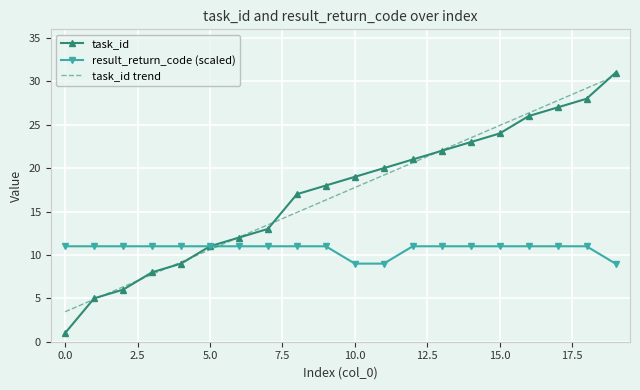

Which series has the largest range (max minus min)?

task_id